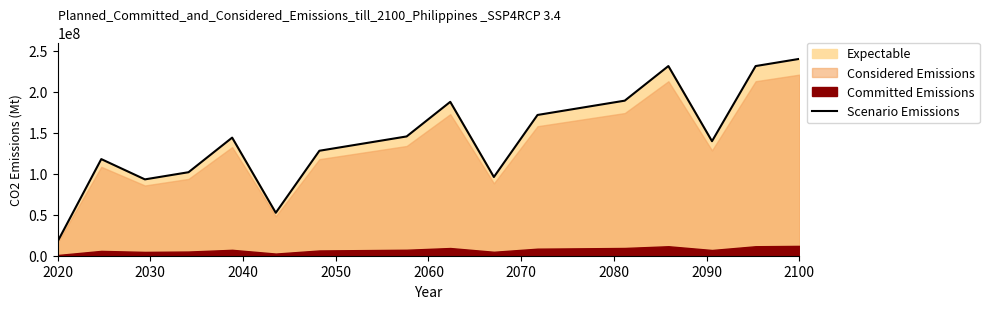

What is the lowest value of the Scenario Emissions series?

17454545.5